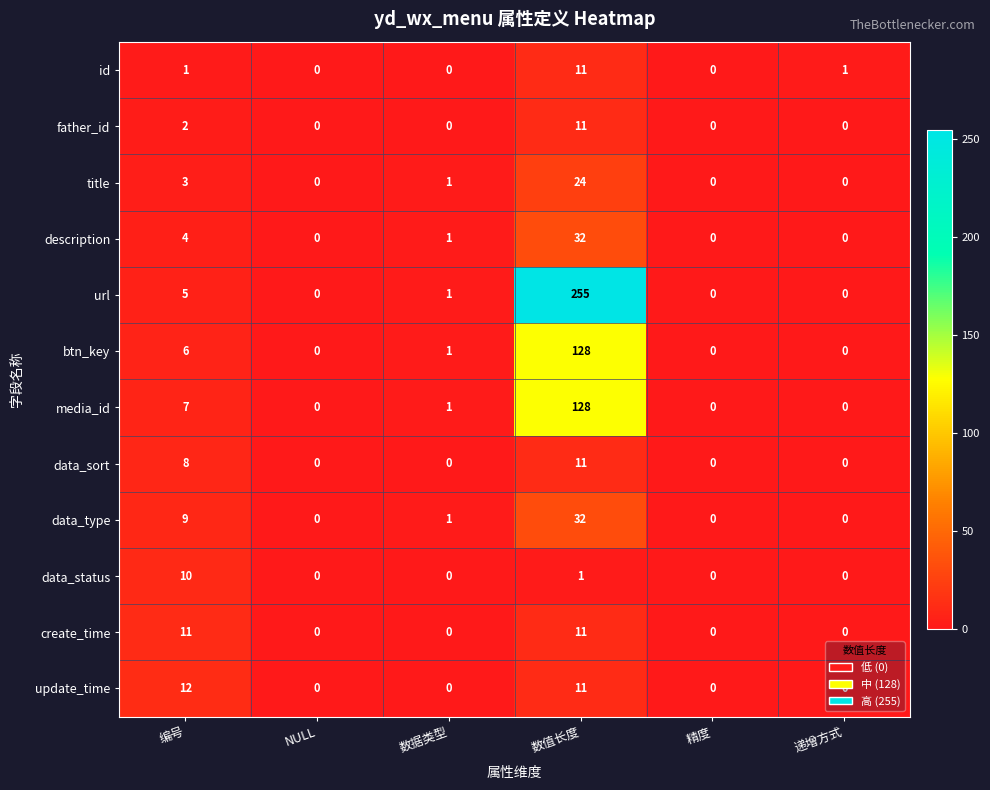

How many data points does each series have?

6